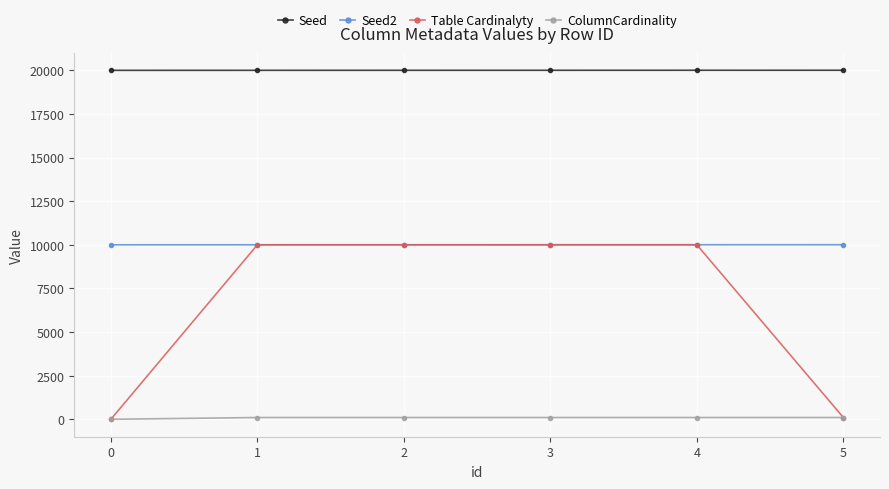

Is it true that Table Cardinalyty equals 0 at 0?

True